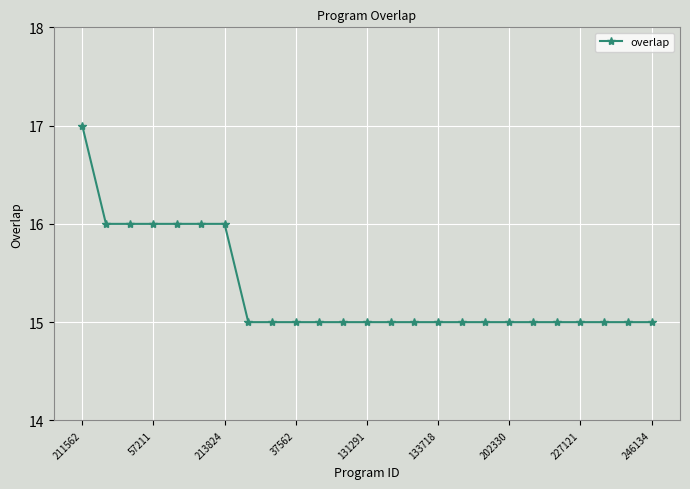

What is the minimum value shown in the chart?

15